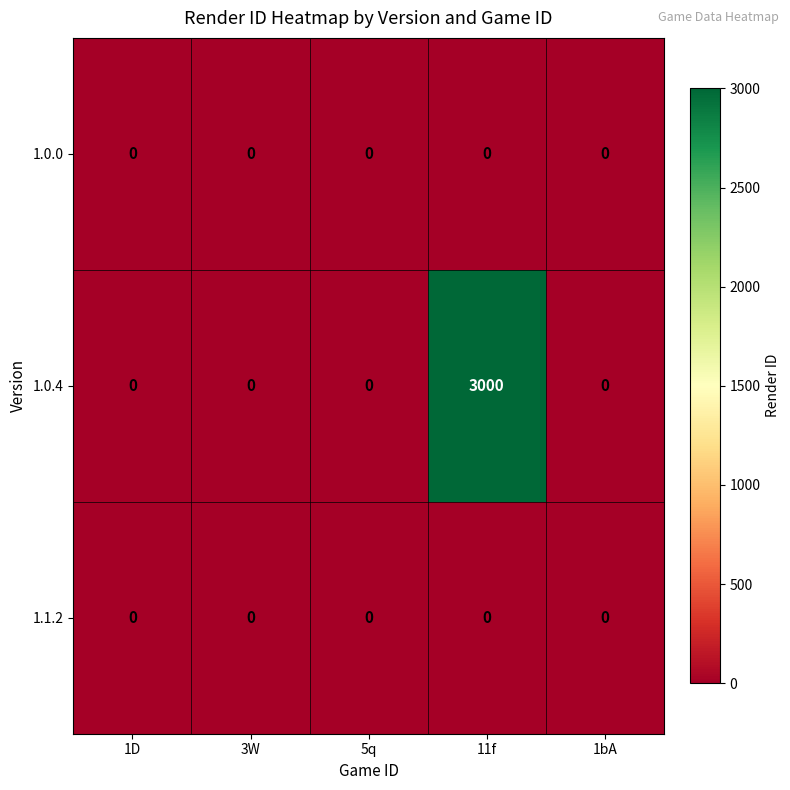

Reading left to right, transcribe all the data shown in this chart.

1.0.0: 1D=0	3W=0	5q=0	11f=0	1bA=0
1.0.4: 1D=0	3W=0	5q=0	11f=3000	1bA=0
1.1.2: 1D=0	3W=0	5q=0	11f=0	1bA=0